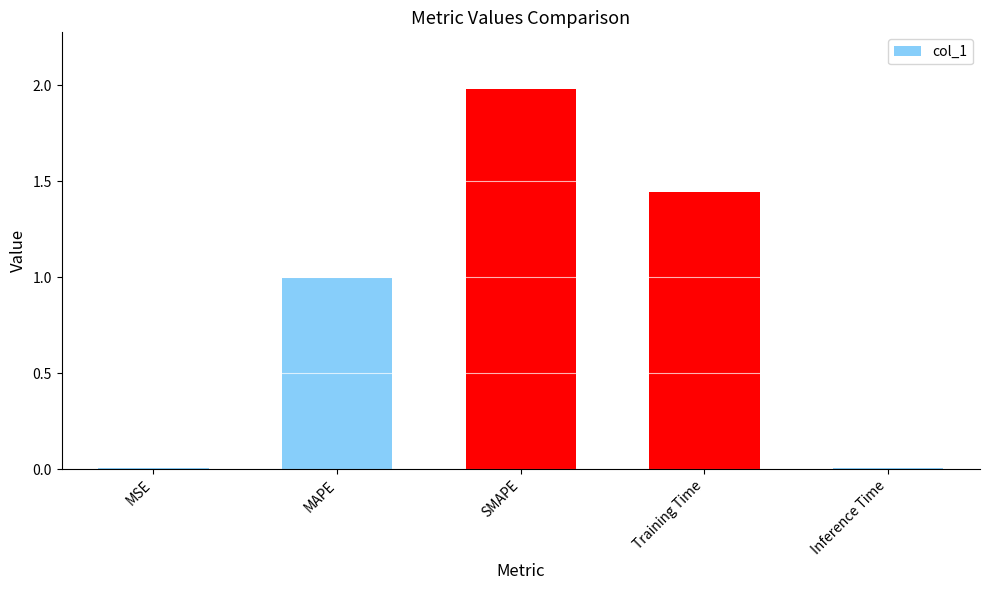

What is the change in value from MSE to Training Time?

+1.4